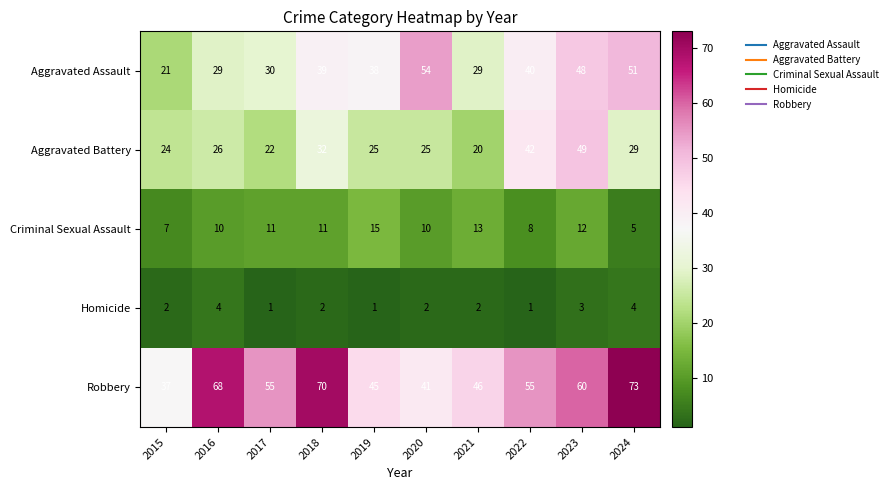

What is the average value of the Aggravated Battery series?

29